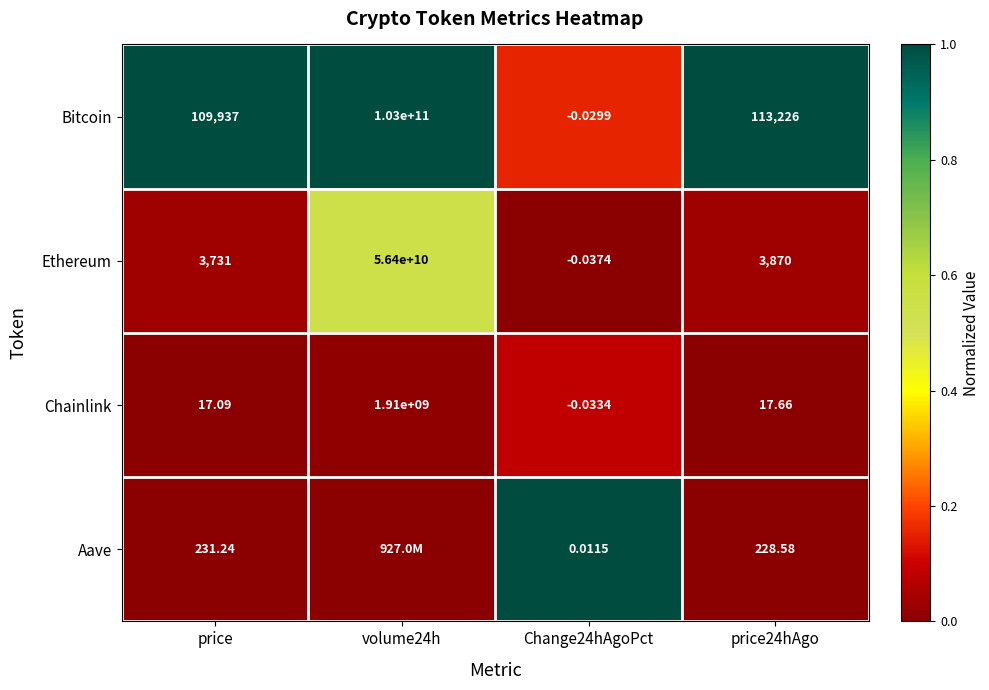

What is the spread (max minus min) of values at volume24h?

1.0